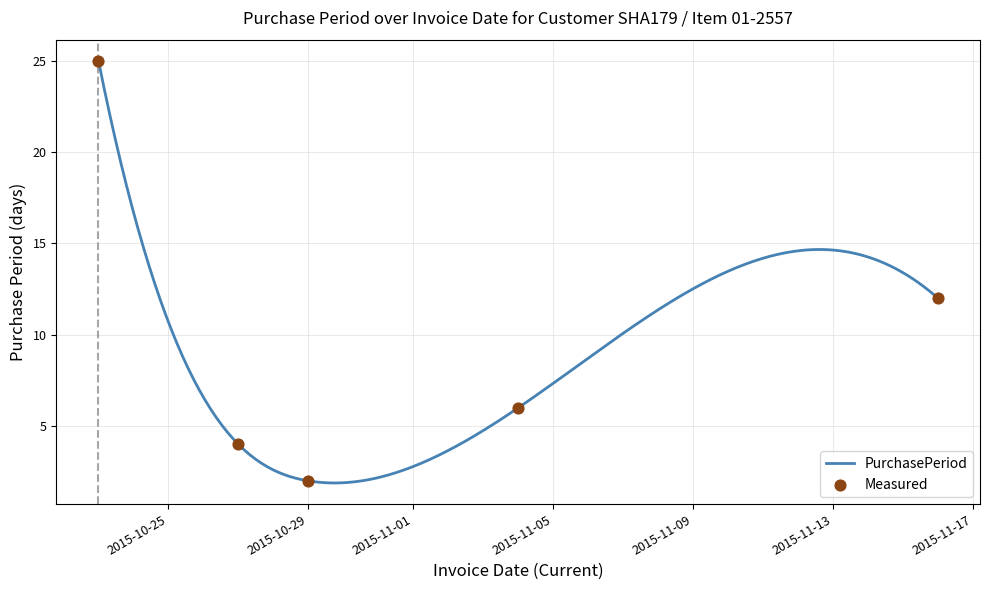

What is the change in value from 2015-10-23 to 2015-11-04?

-19